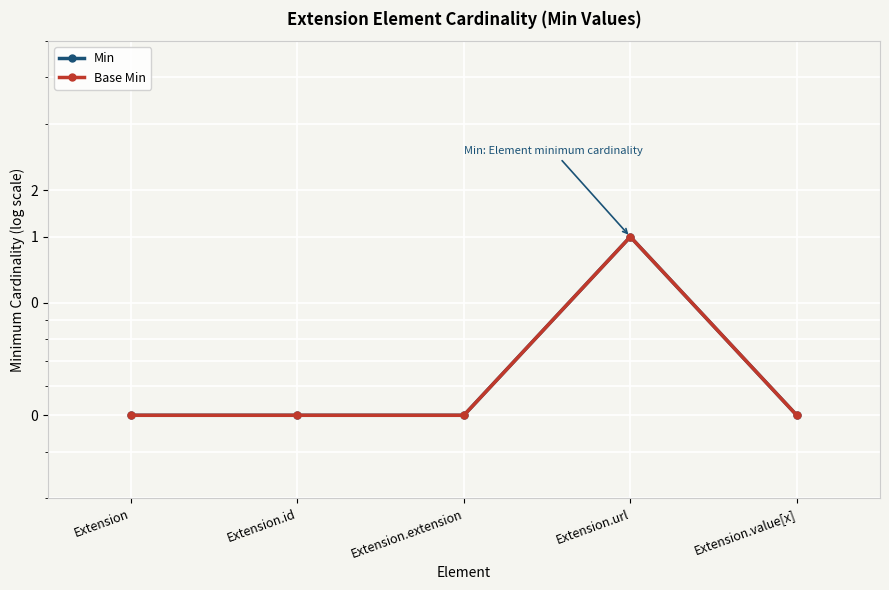

Rank the series by their maximum value, from highest to lowest.

Min, Base Min